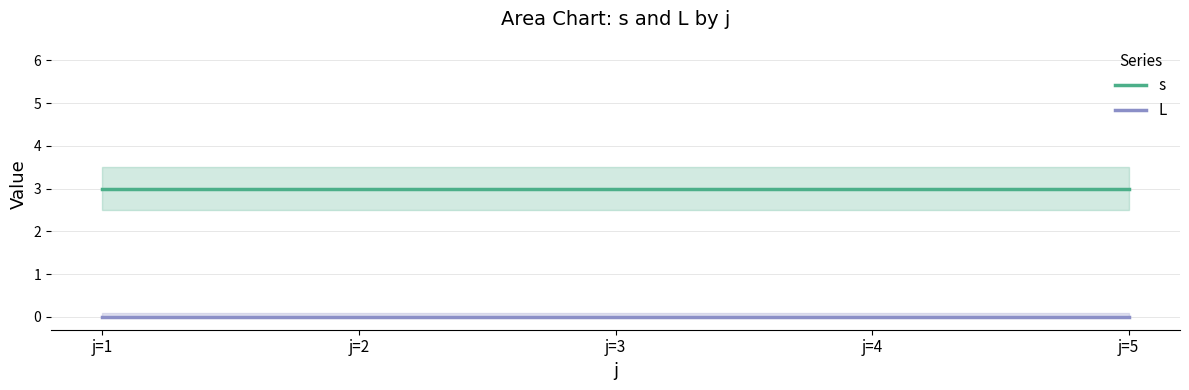

Which series has the largest total across all categories?

s